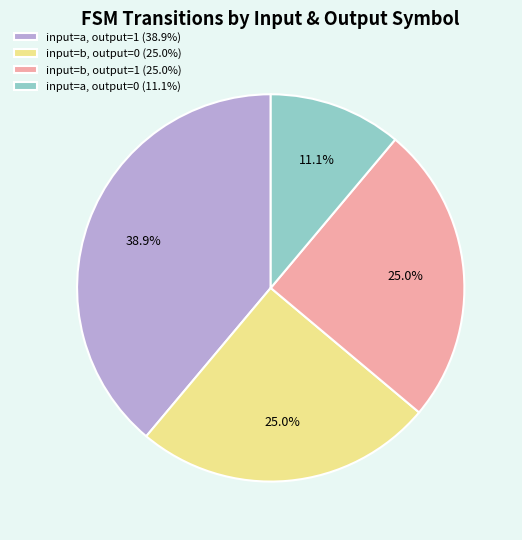

Which category has the biggest portion of the pie?

input=a, output=1 (38.9%)